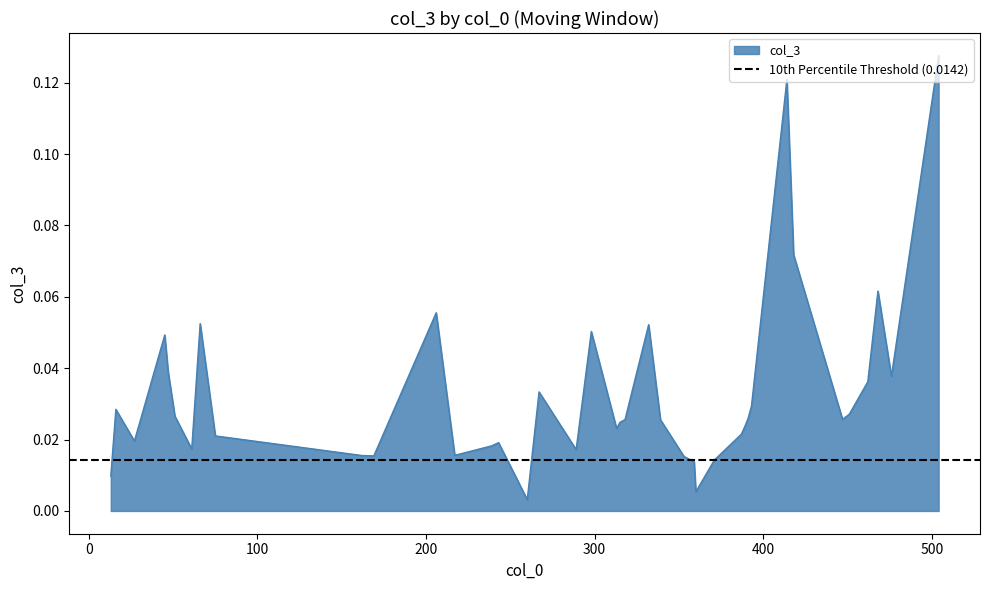

What is the label of the 39th point from the left?

289